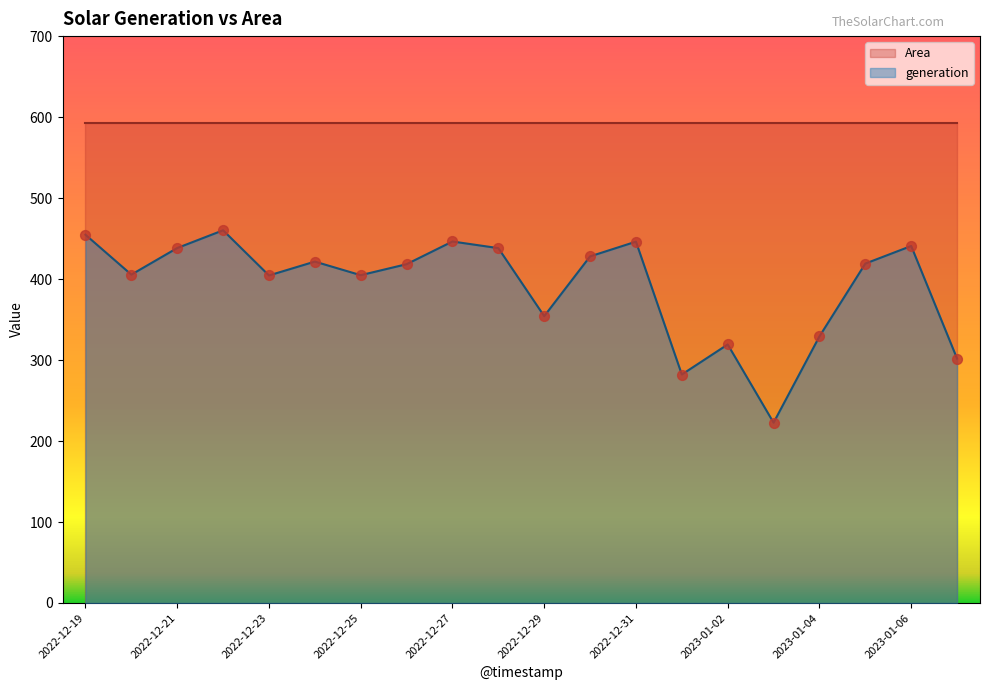

Which has a higher value, 2022-12-26 or 2022-12-24?

2022-12-24